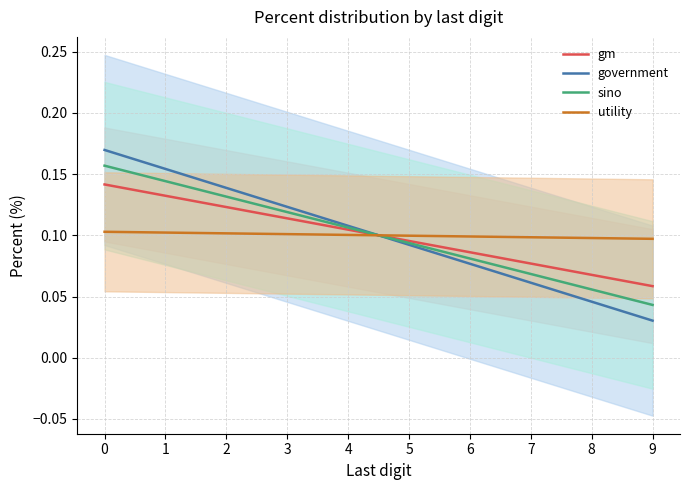

Reading left to right, list all the values displayed in this chart.

gm: 0=0.1	1=0.1	2=0.1	3=0.1	4=0.1	5=0.1	6=0.1	7=0.1	8=0.1	9=0.1
government: 0=0.2	1=0.2	2=0.1	3=0.1	4=0.1	5=0.1	6=0.1	7=0.1	8=0.0	9=0.0
sino: 0=0.2	1=0.1	2=0.1	3=0.1	4=0.1	5=0.1	6=0.1	7=0.1	8=0.1	9=0.0
utility: 0=0.1	1=0.1	2=0.1	3=0.1	4=0.1	5=0.1	6=0.1	7=0.1	8=0.1	9=0.1